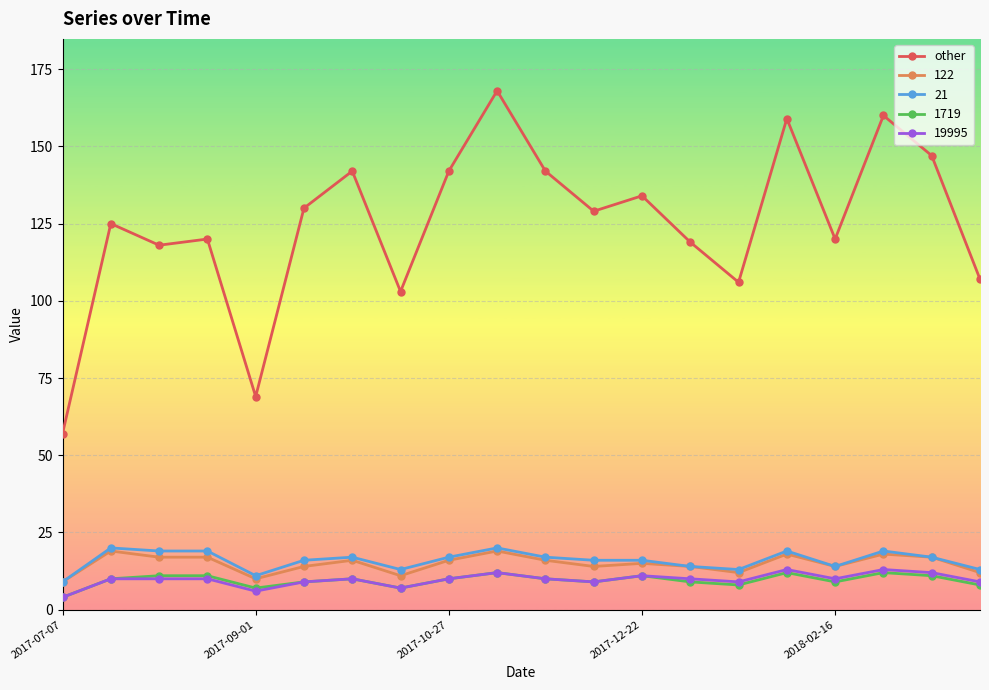

How many values in the other series are below 129?

10